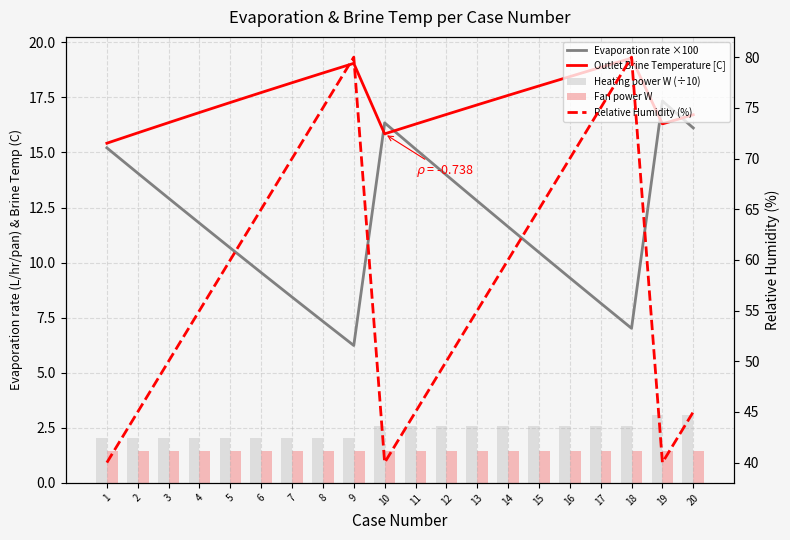

What is the total value across all series at 8?

104.4